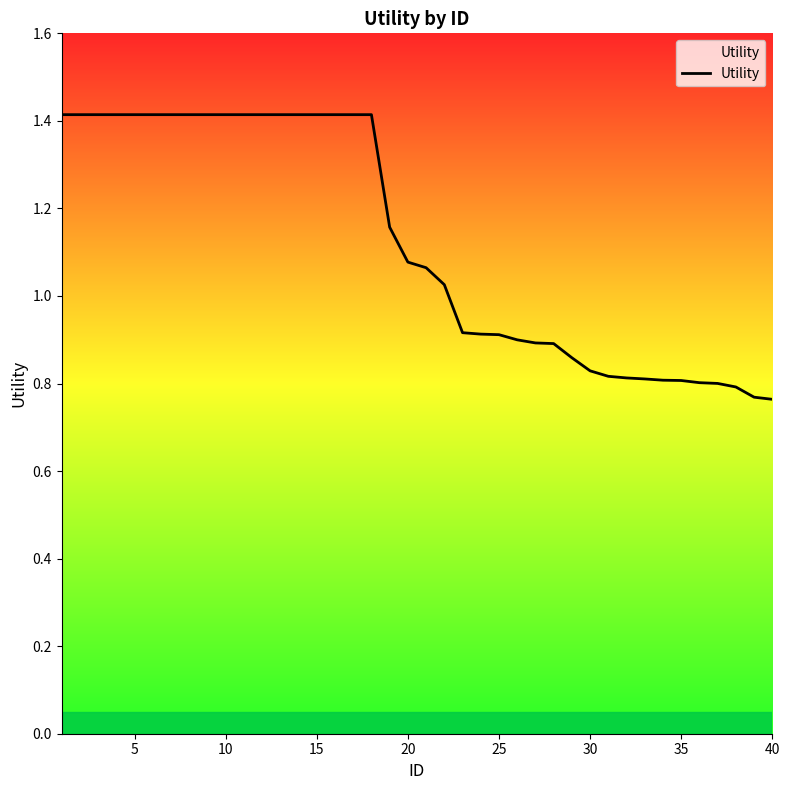

What is the difference between the maximum and minimum values?

0.7